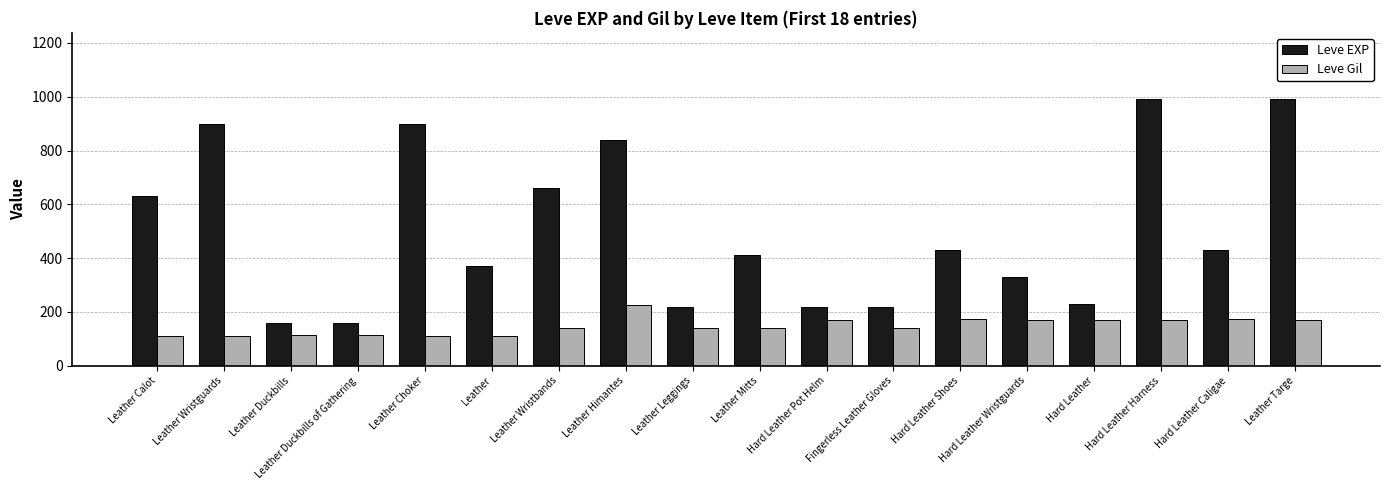

How many series are shown in this chart?

2